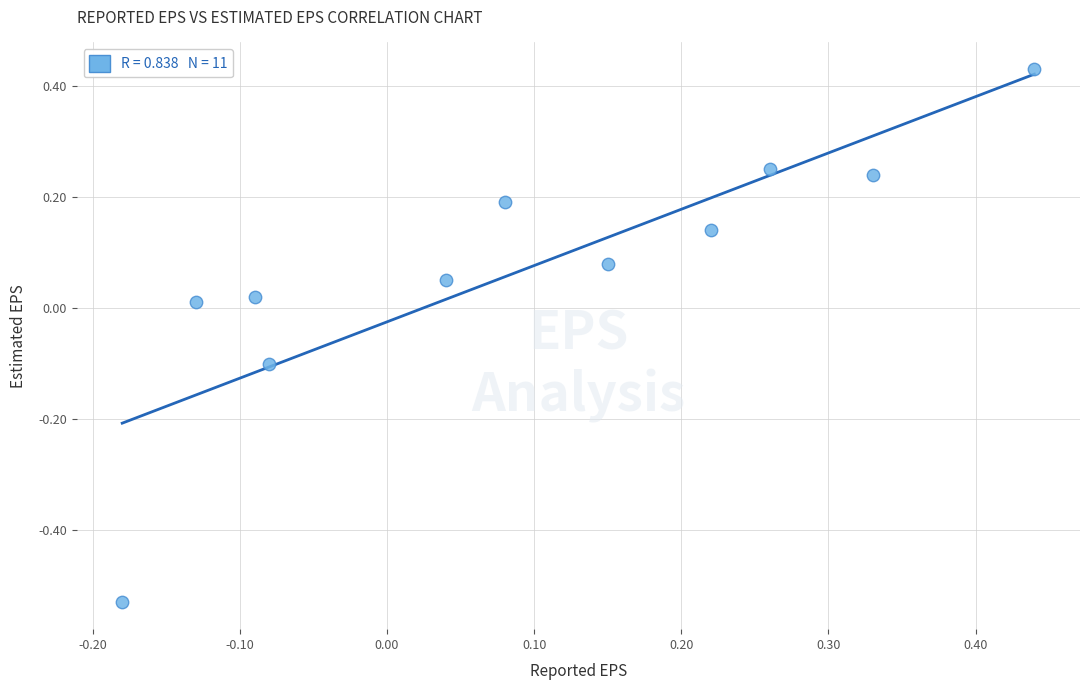

What is the range of Y values (max minus min)?

1.0